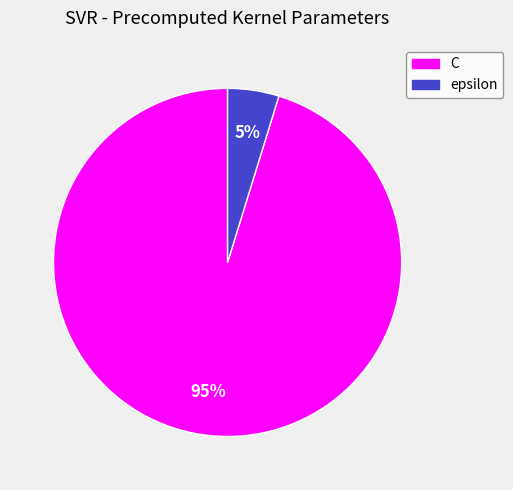

What percentage is the epsilon slice, to the nearest percent?

5%